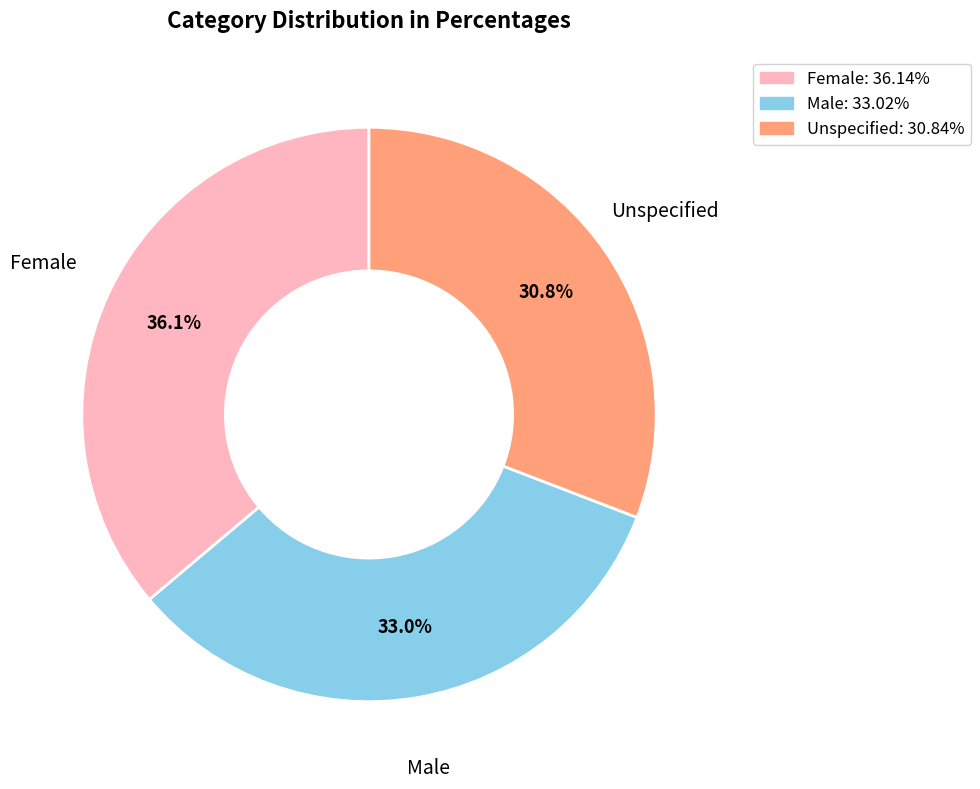

Does any single category account for the majority?

No